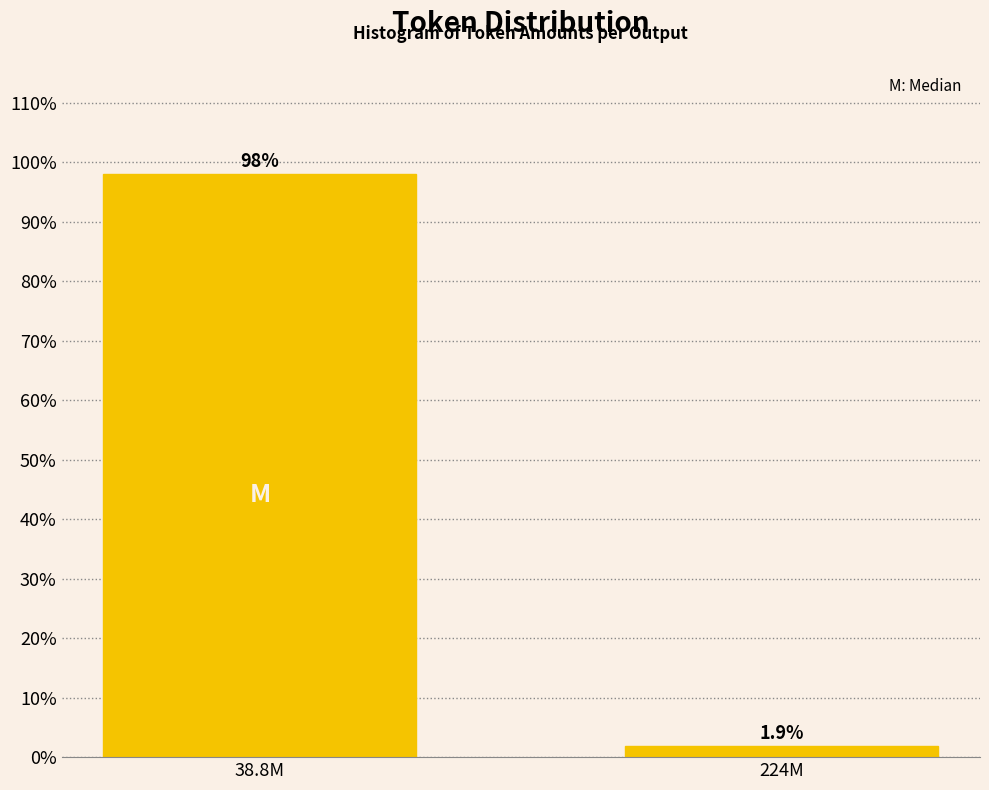

Reading left to right, transcribe all the data shown in this chart.

38.8M=98.1	224M=1.9